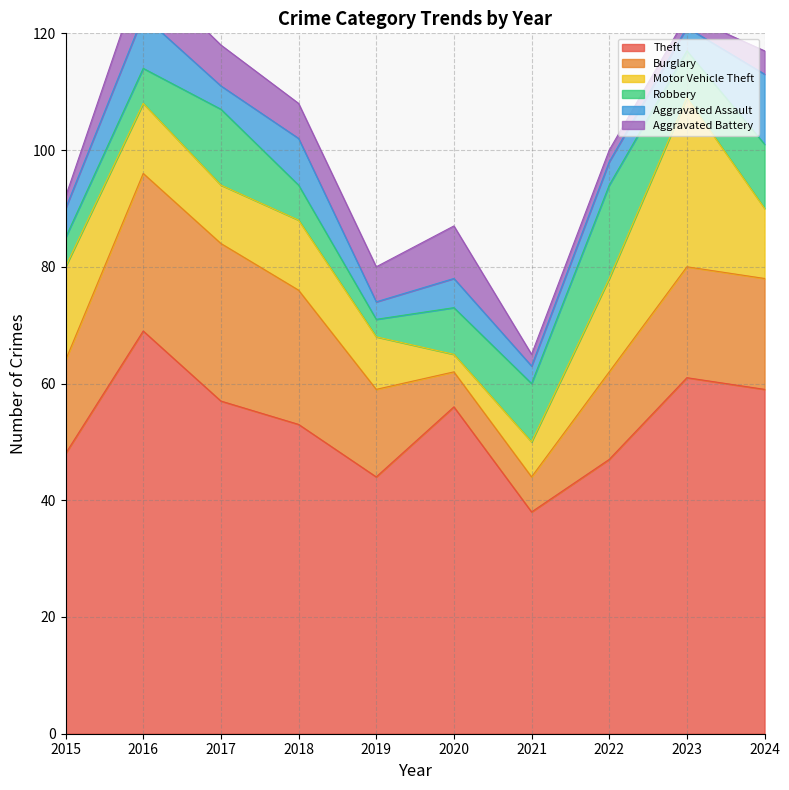

Between 2016 and 2024, which series saw the biggest shift?

Theft